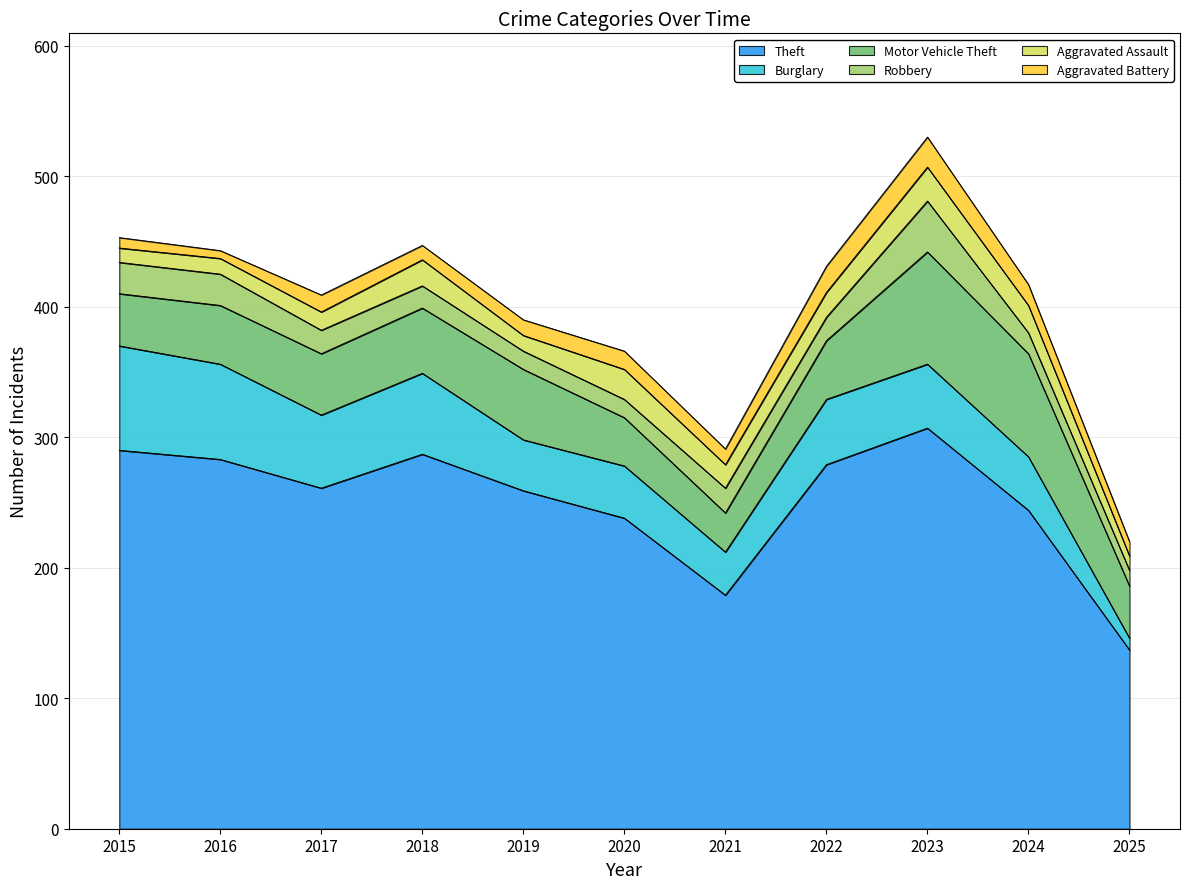

True or false: Aggravated Battery and Robbery intersect in this chart.

True